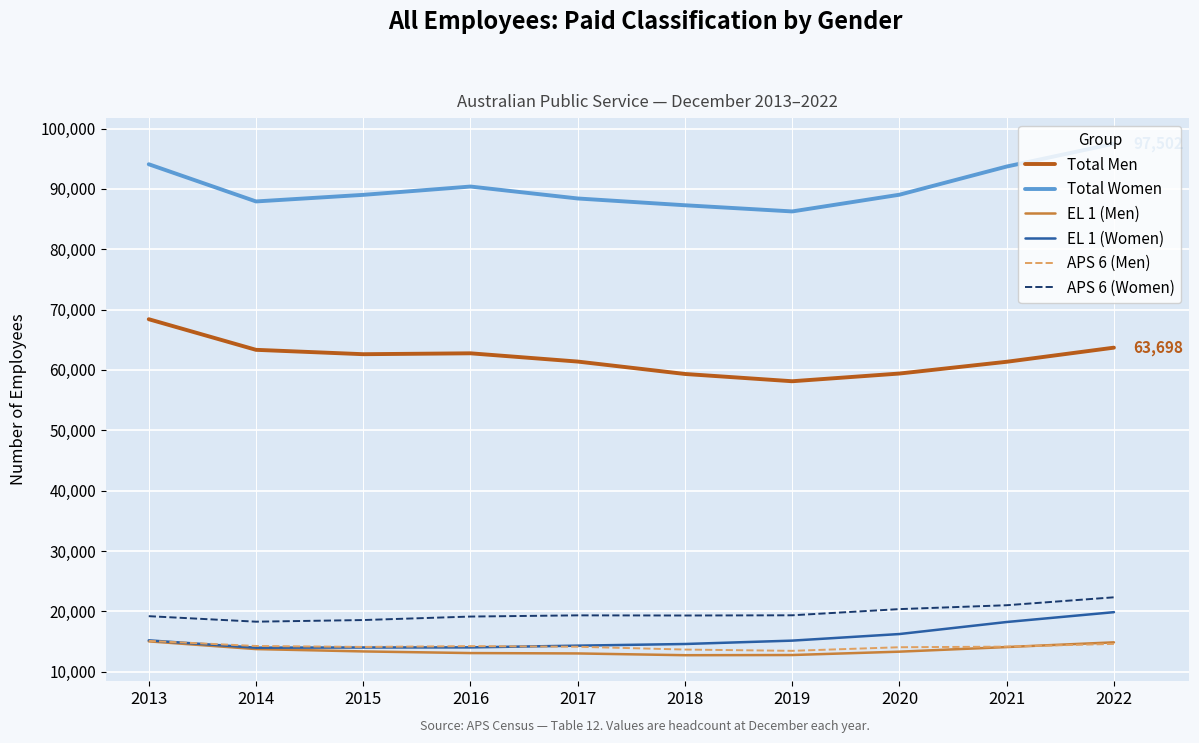

How many lines are shown in the chart?

6